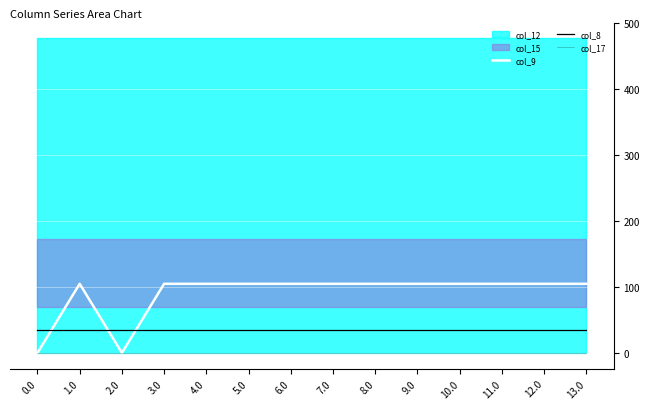

True or false: col_17 has a value of 0.0 at 6.0.

True